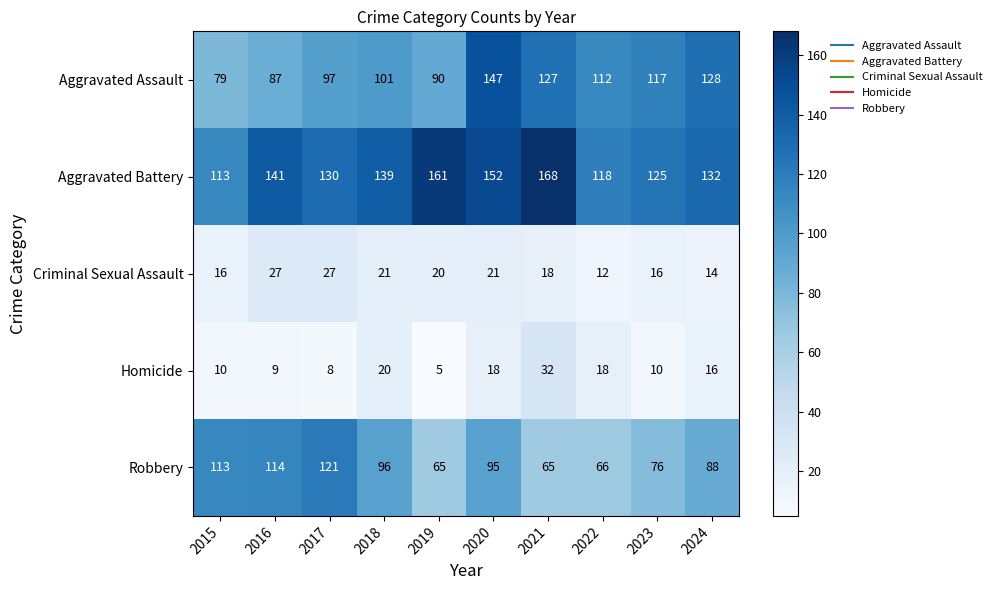

What value does the Robbery series have at 2020, to the nearest 10?

100